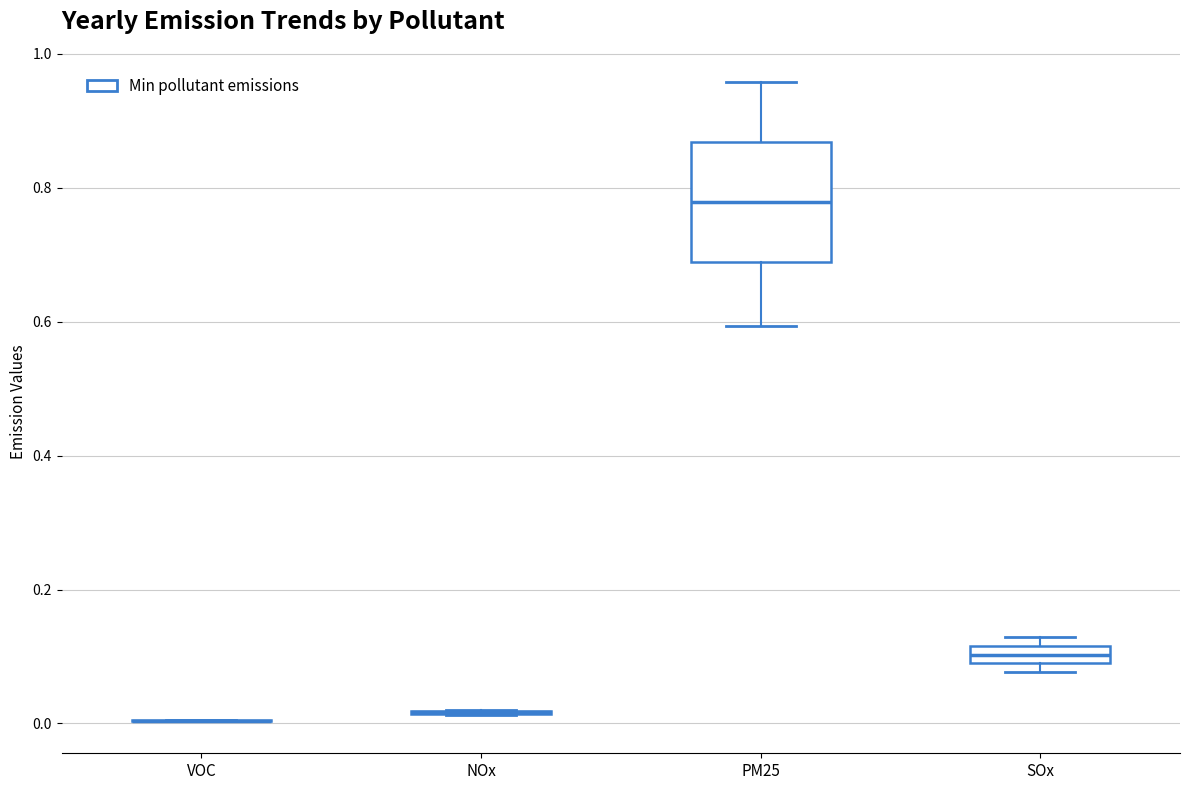

Comparing the boxes themselves (not the whiskers), which one is the tallest?

PM25